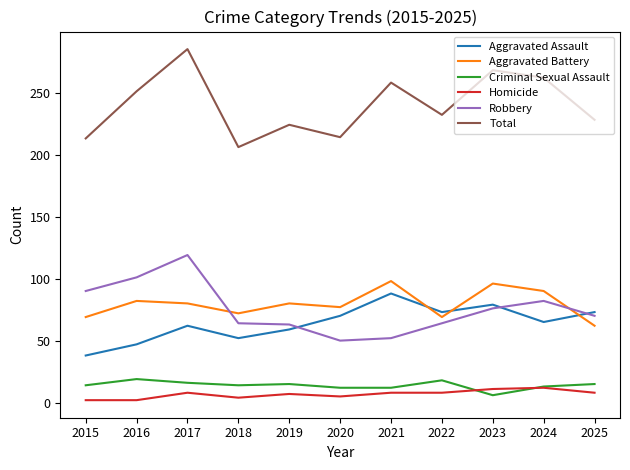

Which label corresponds to the largest value in the chart?

2017